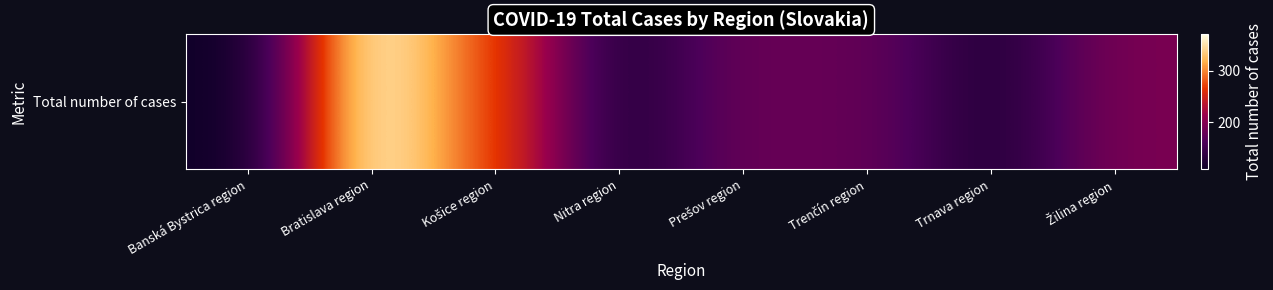

The chart shows a value of 108 at Banská Bystrica region. True or false?

True